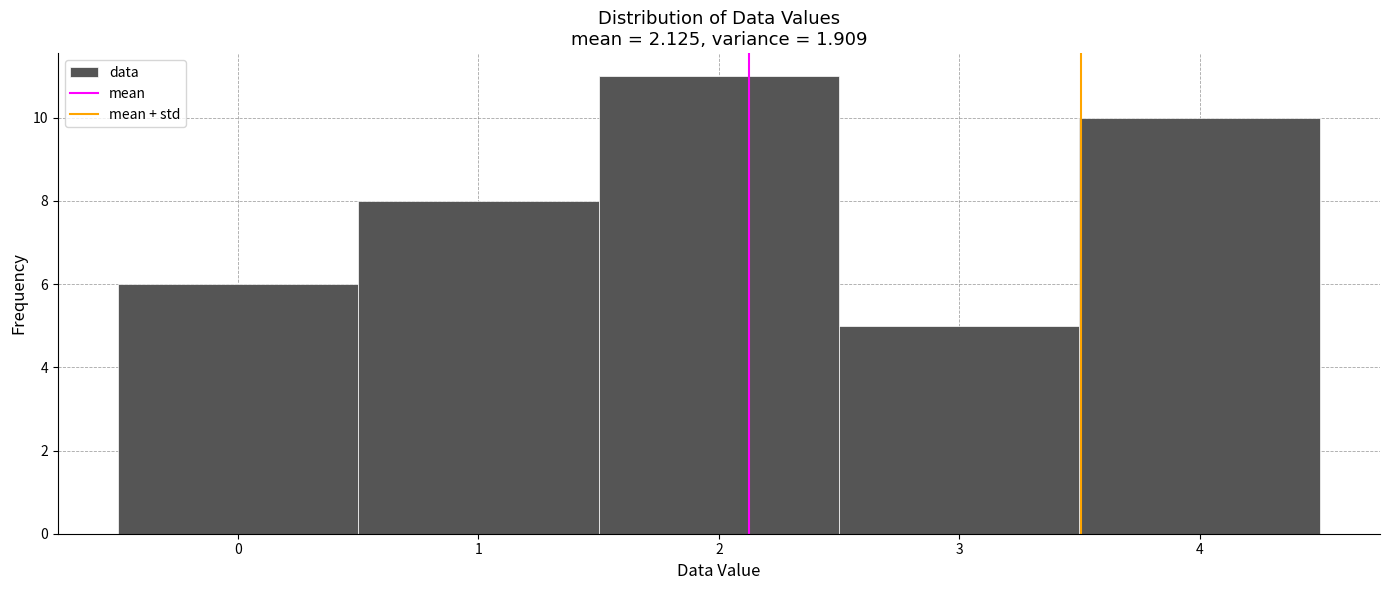

What is the height of the bar covering 1.5 to 2.5 on the x-axis? The values are not printed on the chart, so give them approximately, as read against the axis.

11